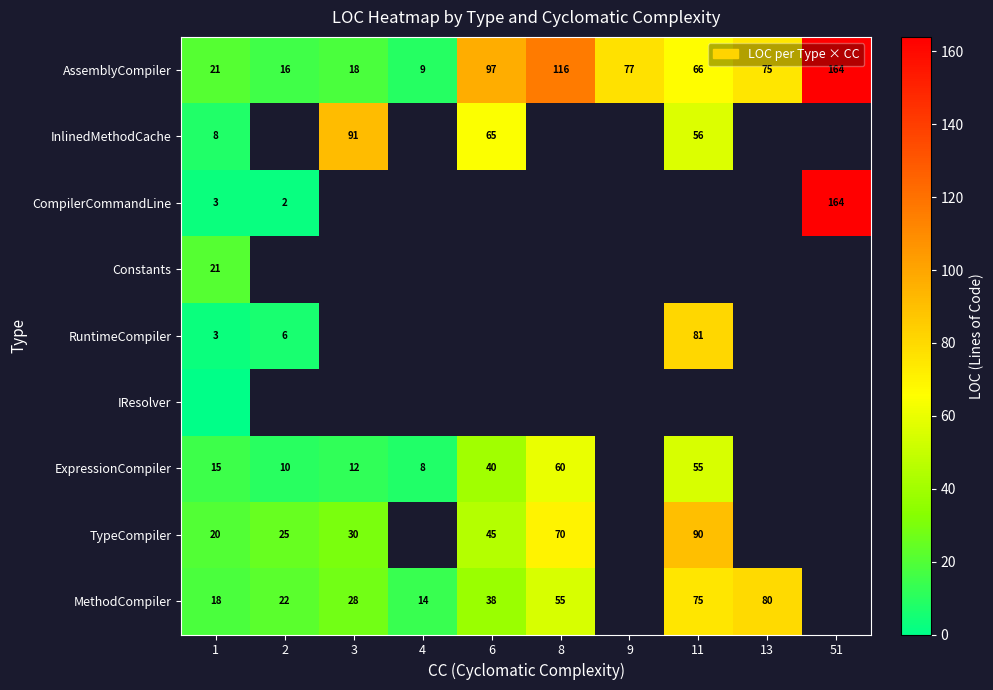

The value of InlinedMethodCache at 3 is 91. True or false?

True